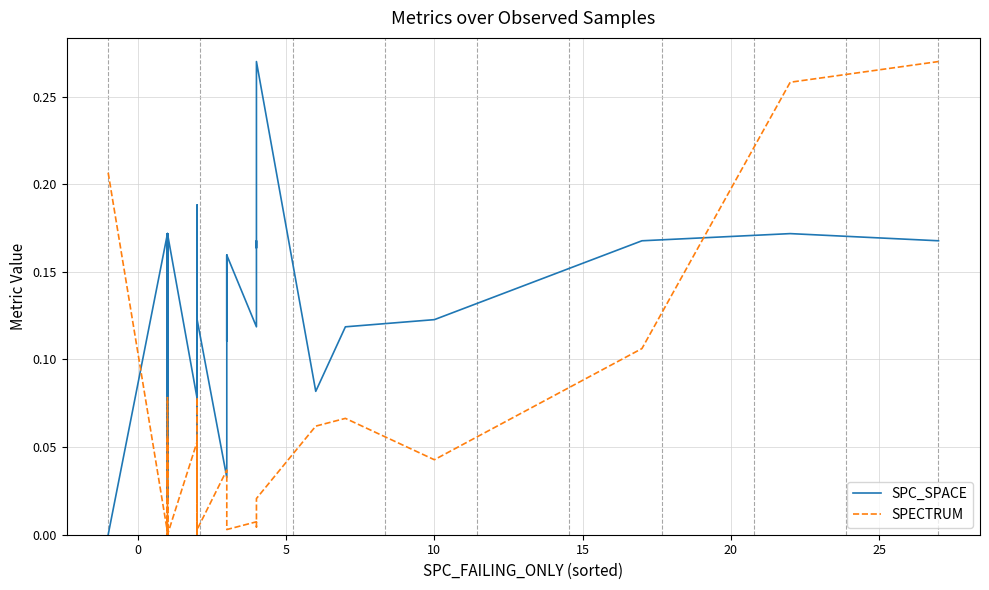

Is the value of SPC_SPACE at 18 greater than the value of SPECTRUM at 32?

Yes